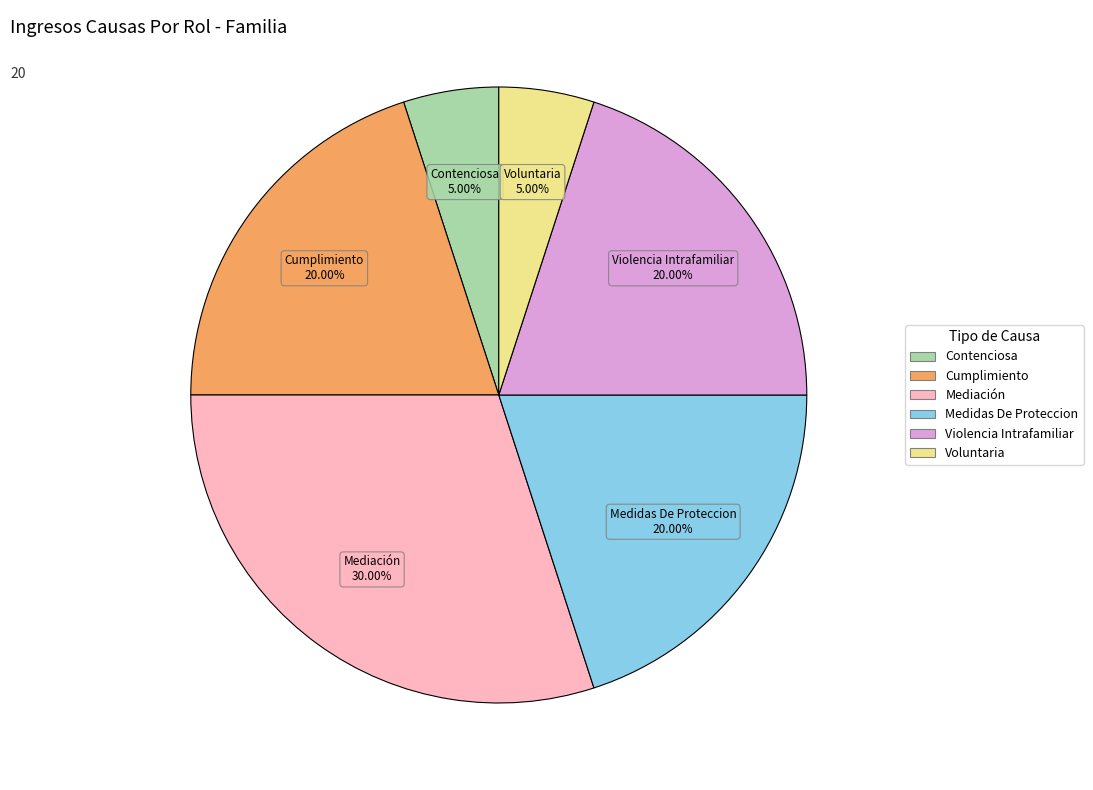

Does Mediación represent more than half of the total?

No